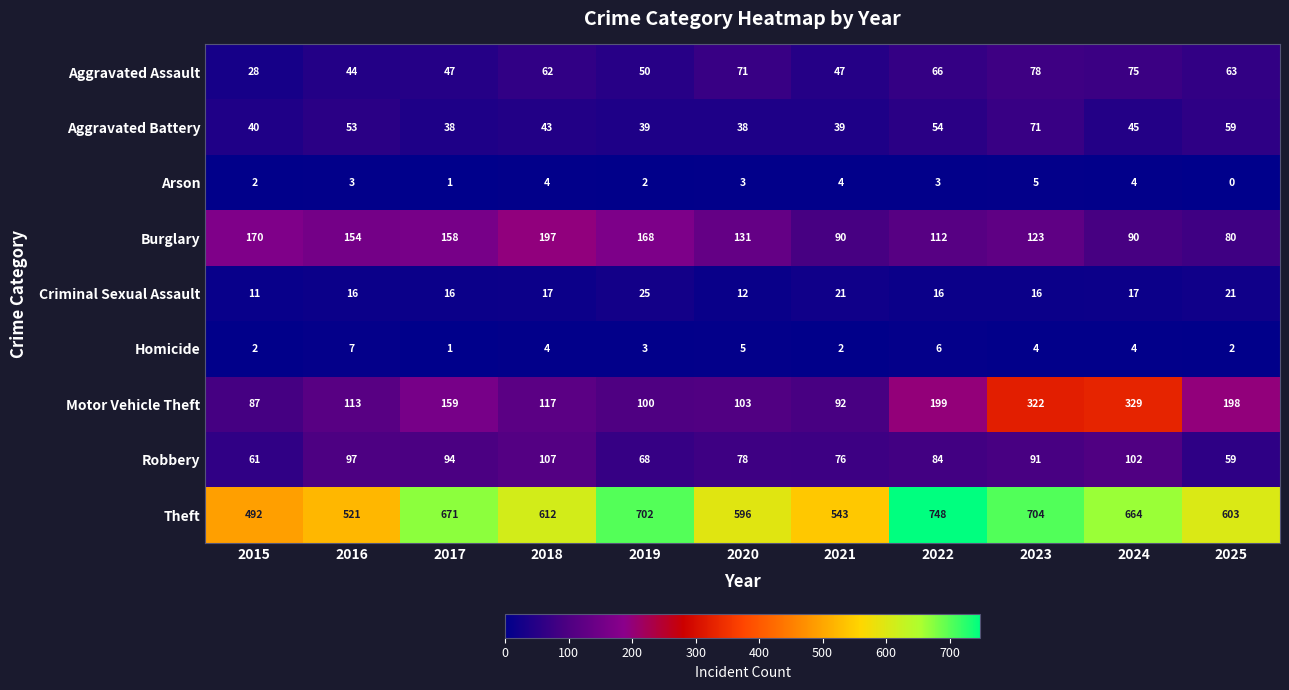

What is the maximum value shown in the chart?

748